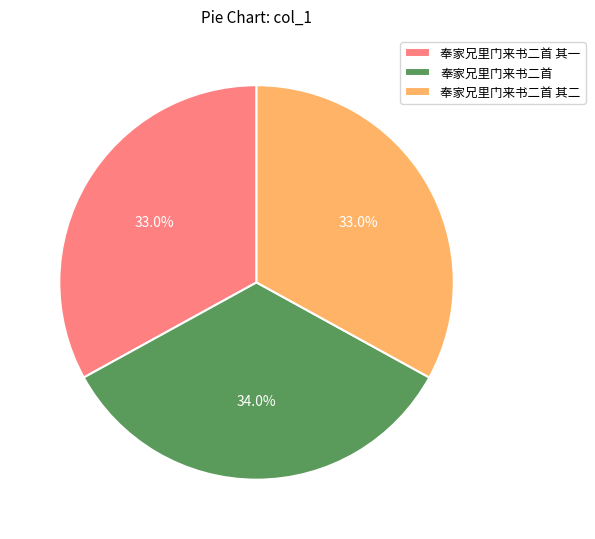

What percentage is the 奉家兄里门来书二首 其一 slice, to the nearest percent?

33%